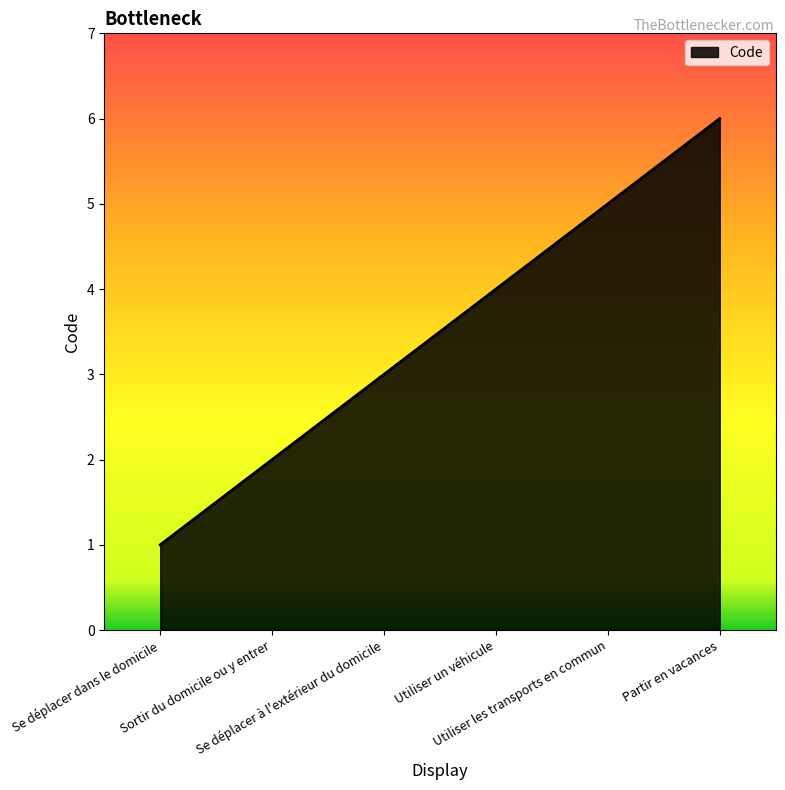

Is it true that the value at Se déplacer à l'extérieur du domicile is 4?

False